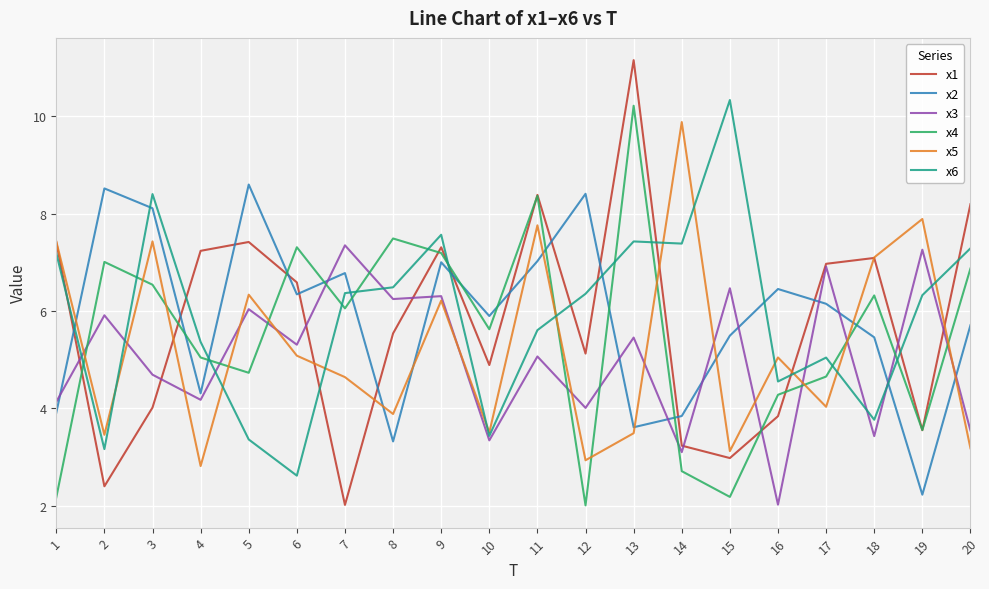

What is the difference between the highest and lowest values at 19?

5.7